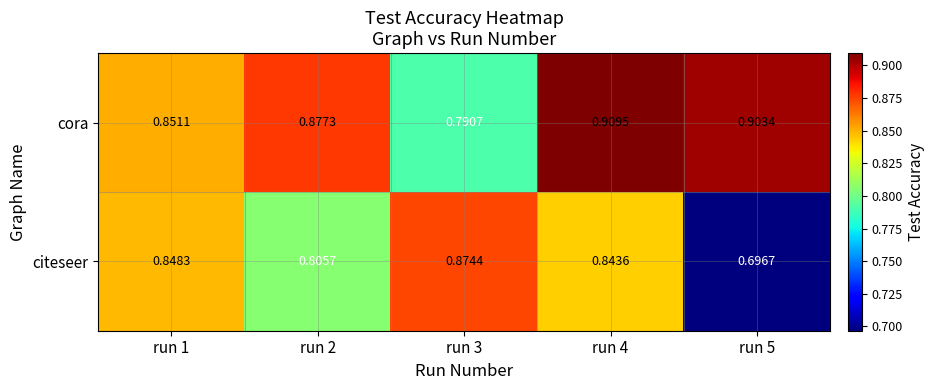

Which category has the highest value across all series?

run 4